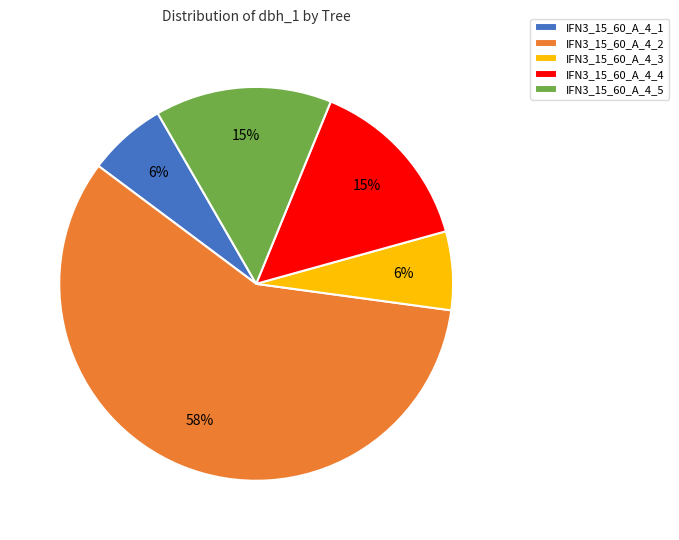

How many segments does this pie chart have?

5